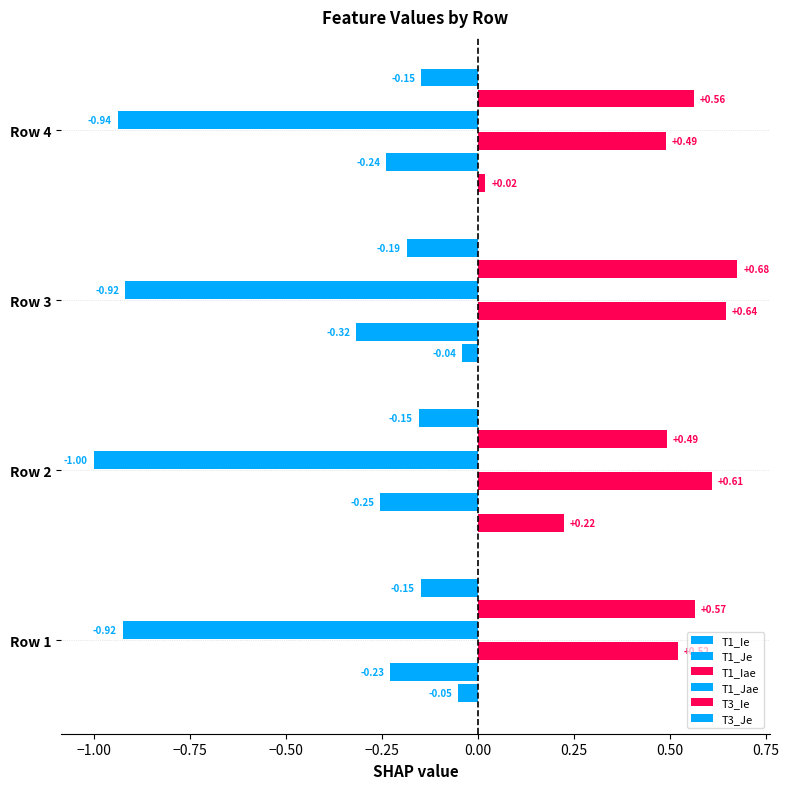

True or false: T1_Je has a value of -0.3 at Row 2.

False